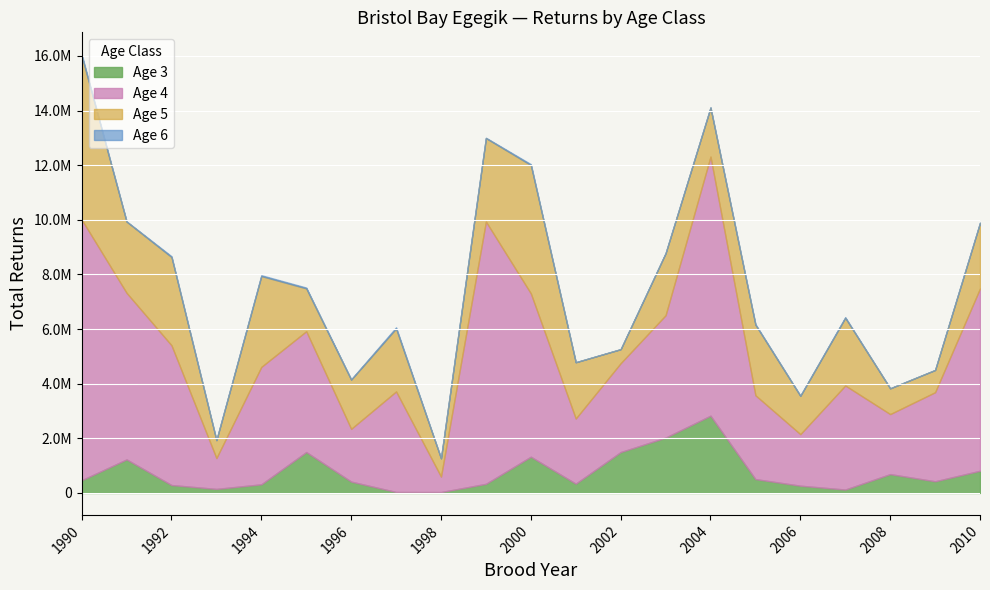

True or false: Age 4 and Age 3 cross at least once.

False